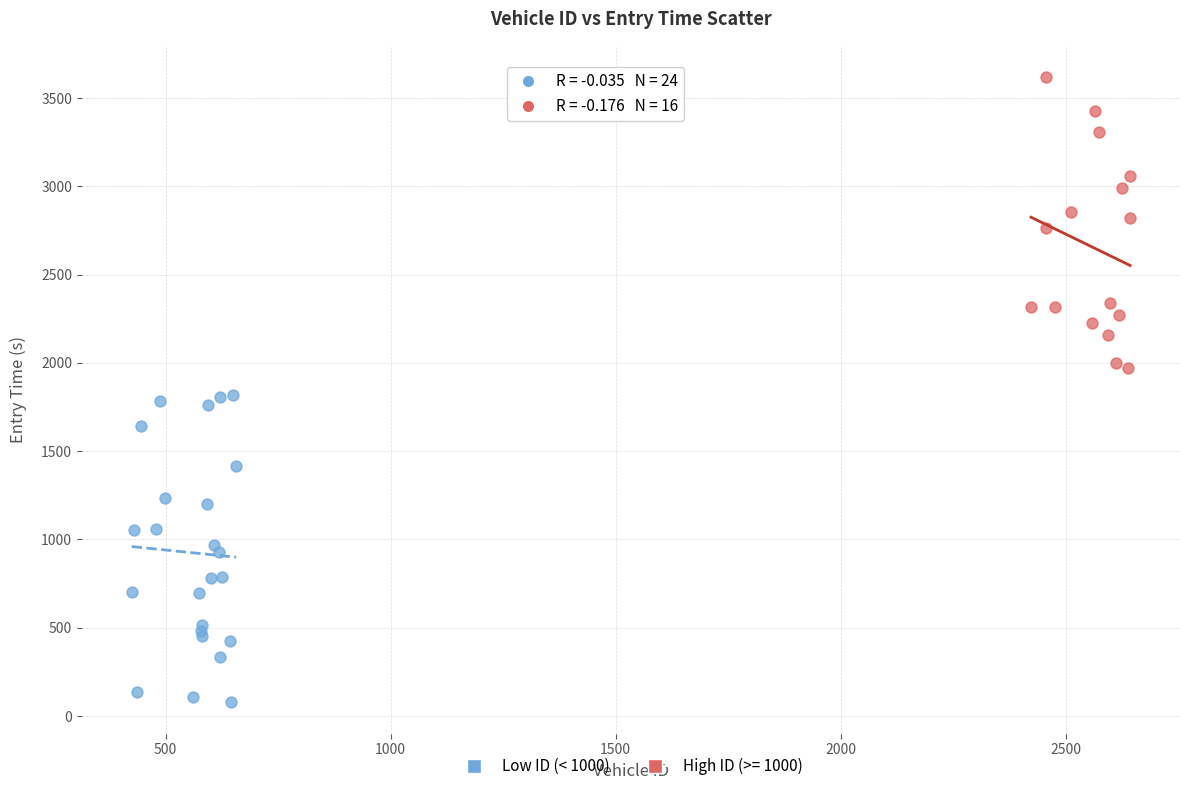

Which series reaches the minimum Y coordinate?

Low ID (< 1000)